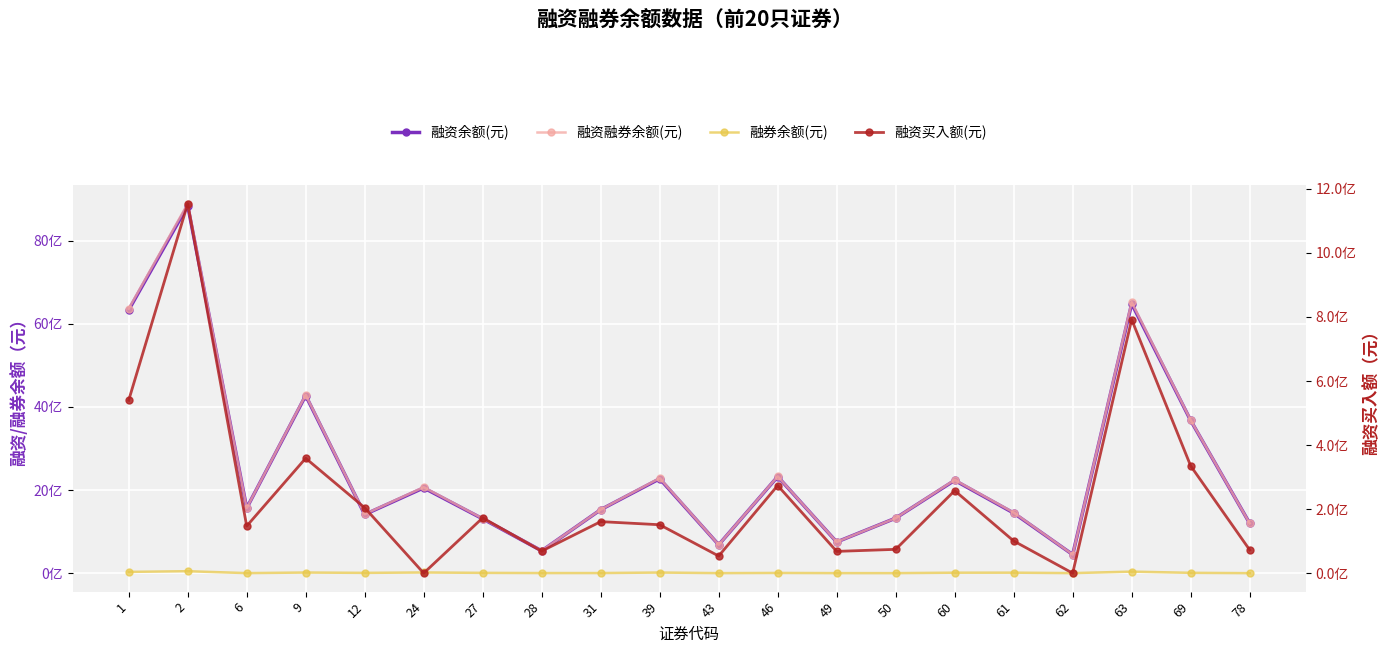

True or false: 融资买入额(元) and 融资融券余额(元) intersect in this chart.

False